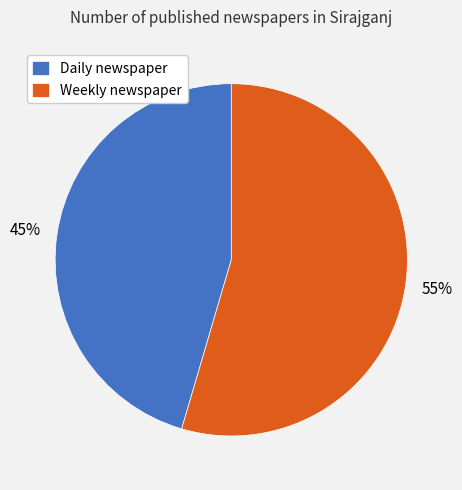

Is Daily newspaper the majority of the pie?

No